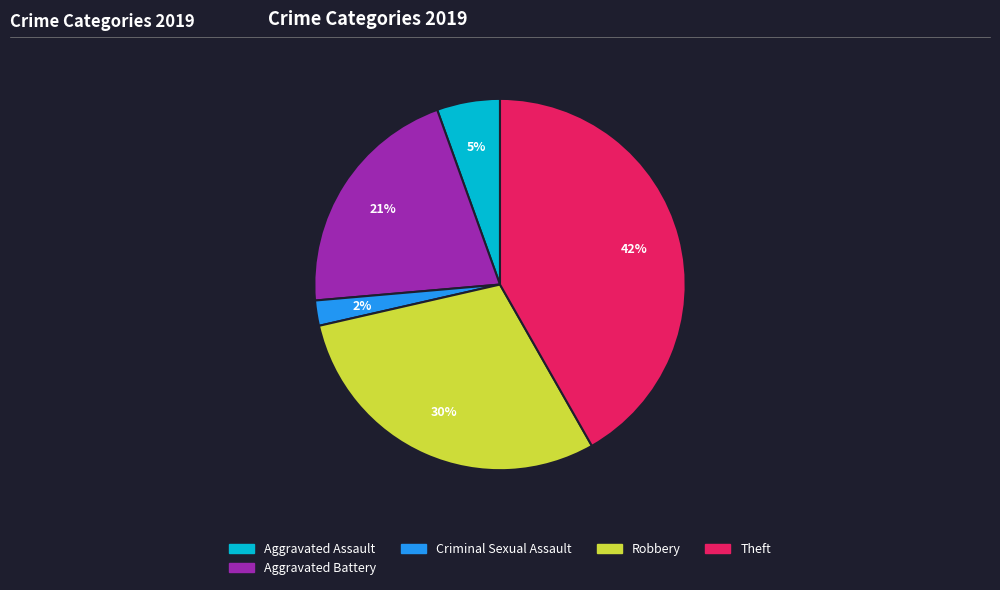

Count the number of slices in the pie.

5